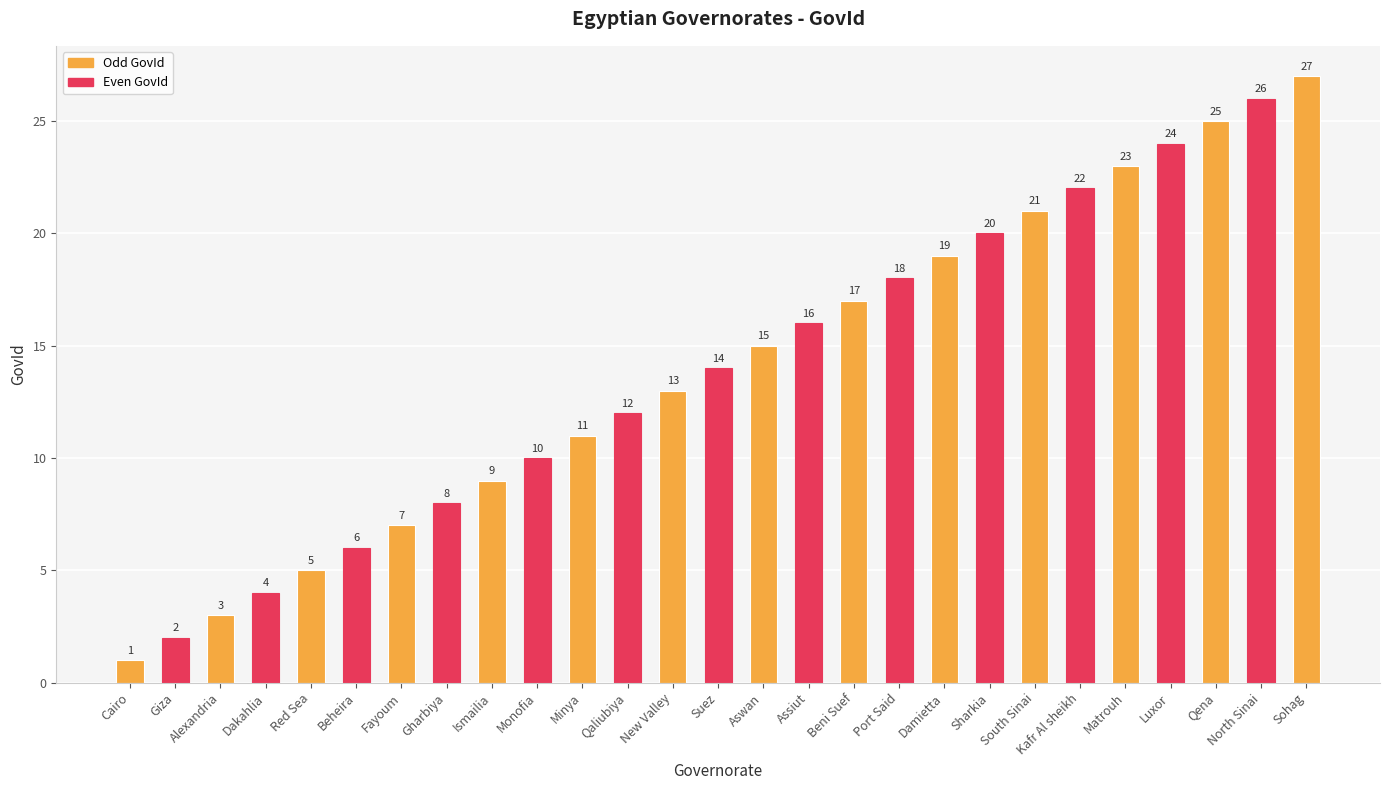

Reading left to right, extract all data points from this chart.

1	2	3	4	5	6	7	8	9	10	11	12	13	14	15	16	17	18	19	20	21	22	23	24	25	26	27